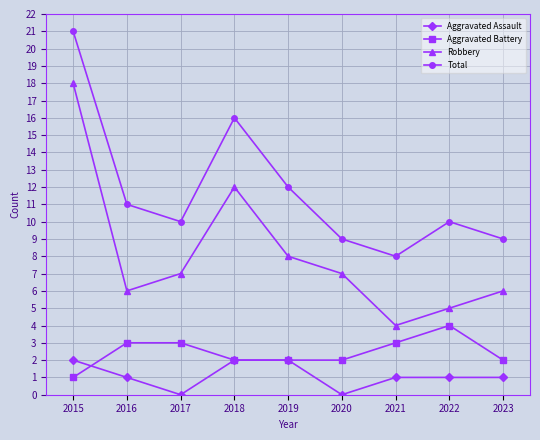

What is the value of the Aggravated Battery point at the 7th from the left?

3